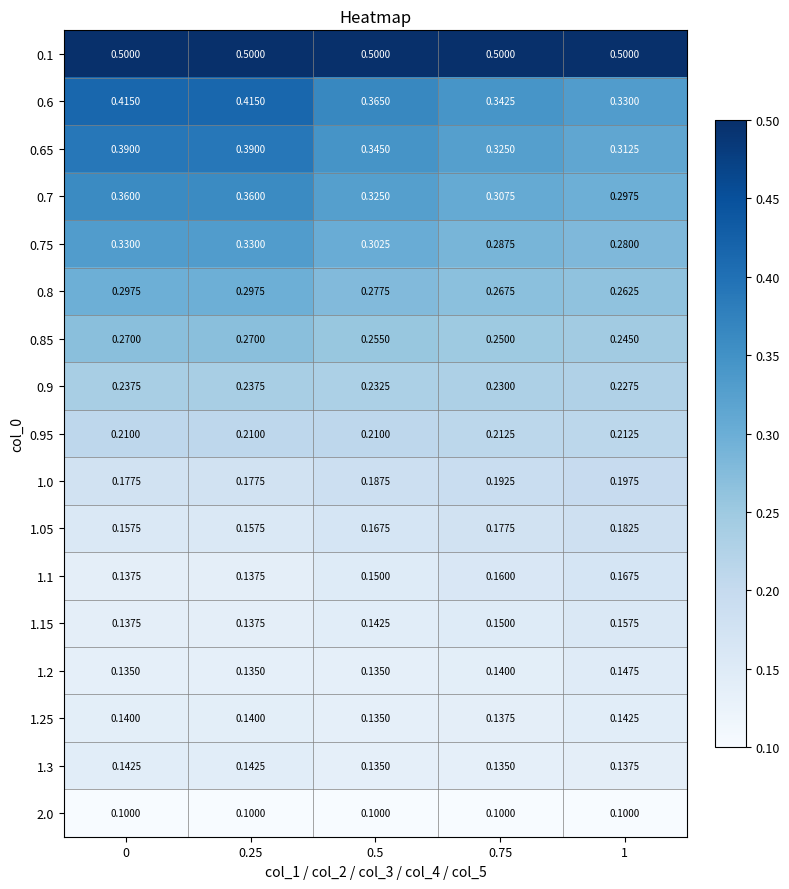

Is the value of 0.95 at 0.5 greater than the value of 1.25 at 1?

Yes